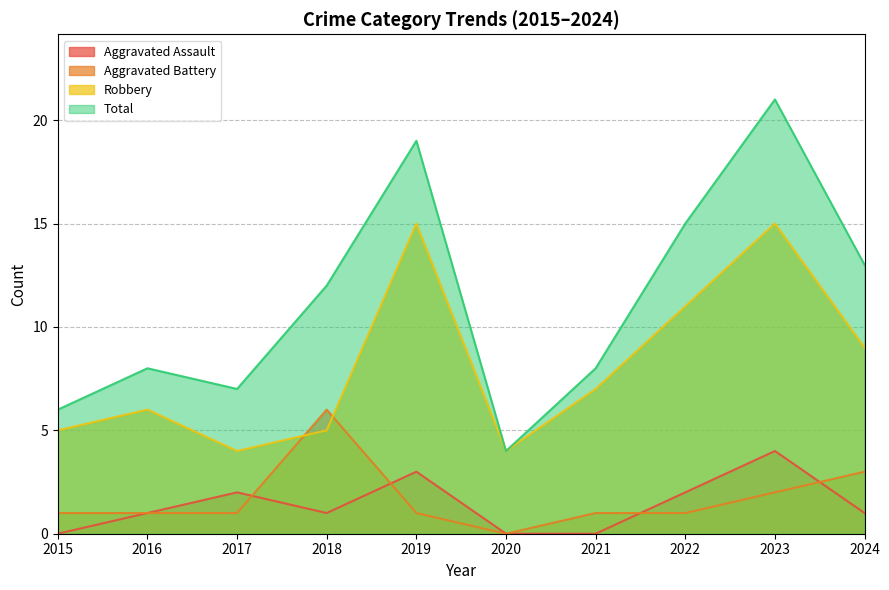

At which label does Aggravated Battery reach its peak?

2018